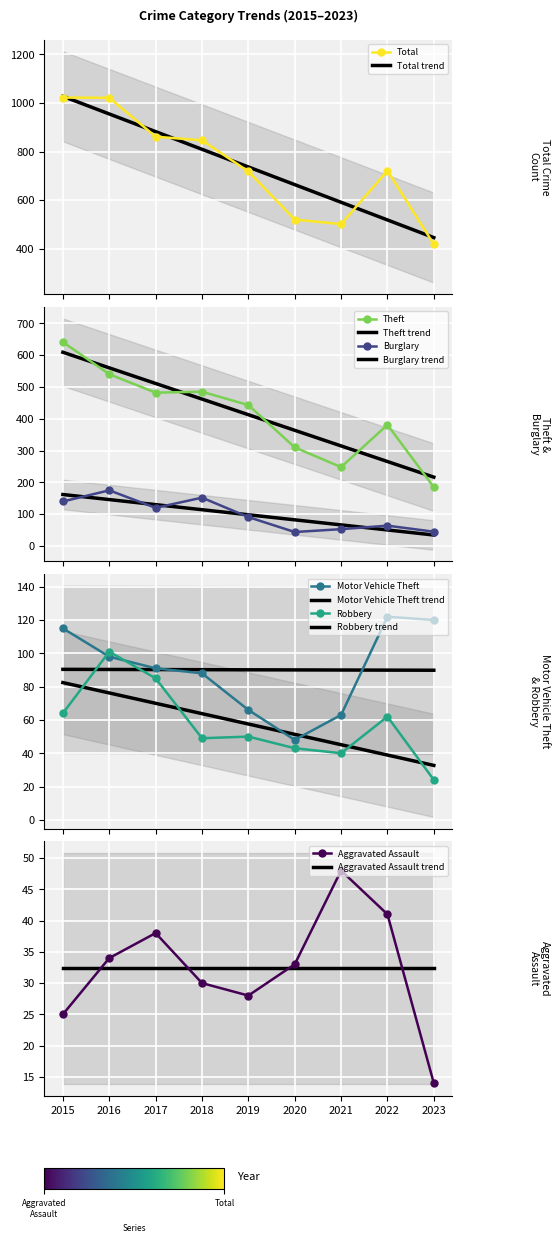

Count the number of data series in this chart.

6